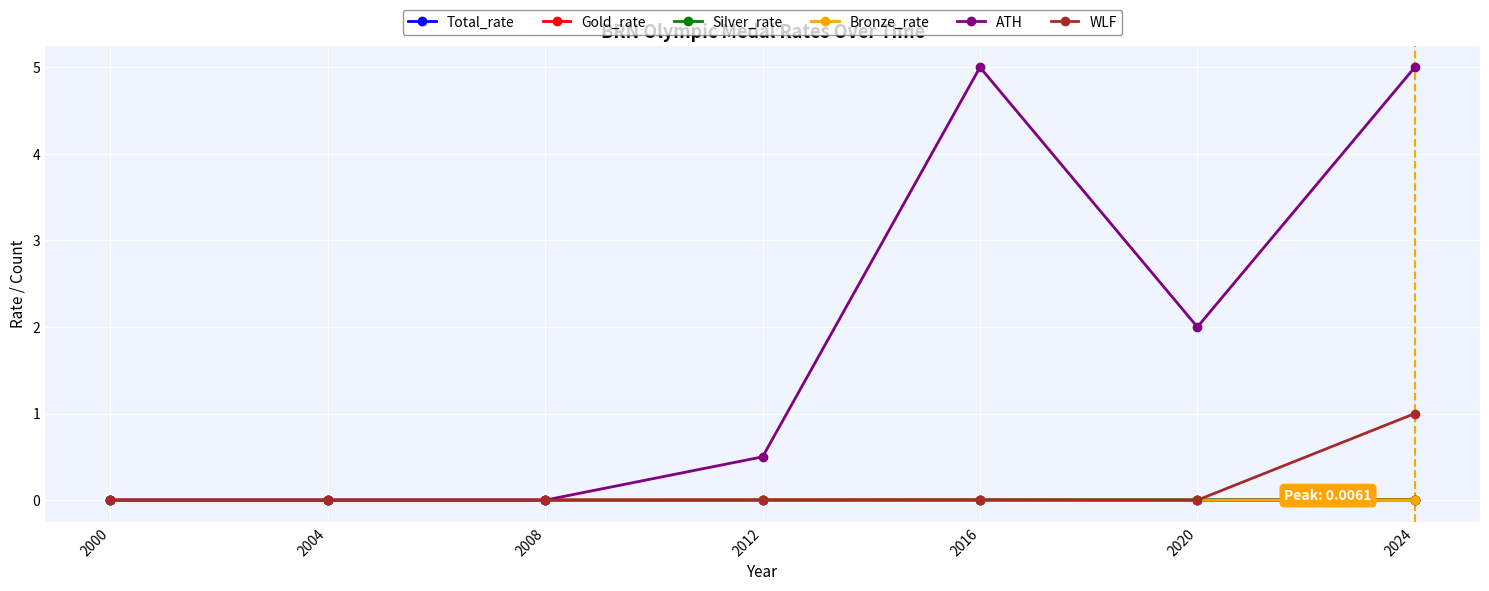

Does the chart display data point markers on the line(s)?

Yes